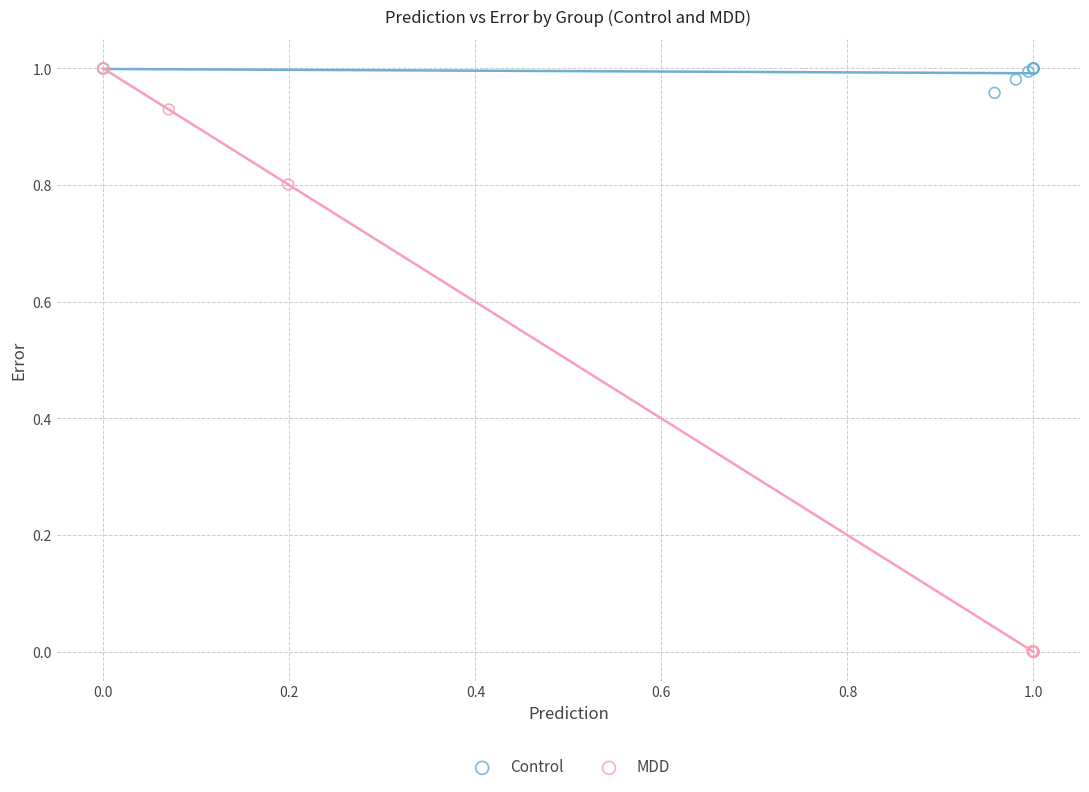

Which series has the largest Y range (max minus min)?

MDD